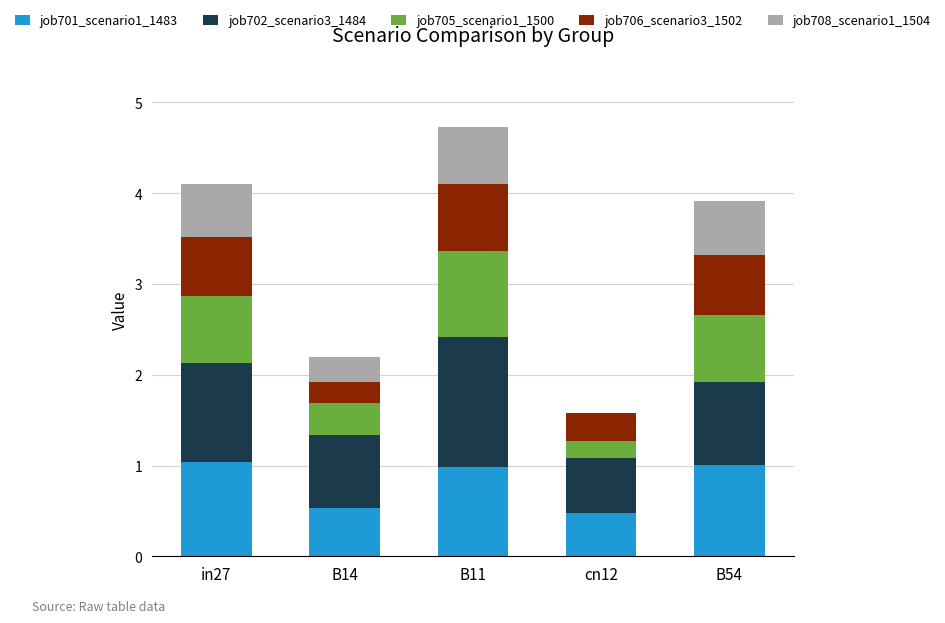

The job701_scenario1_1483 series shows 0.5 at cn12. True or false?

True